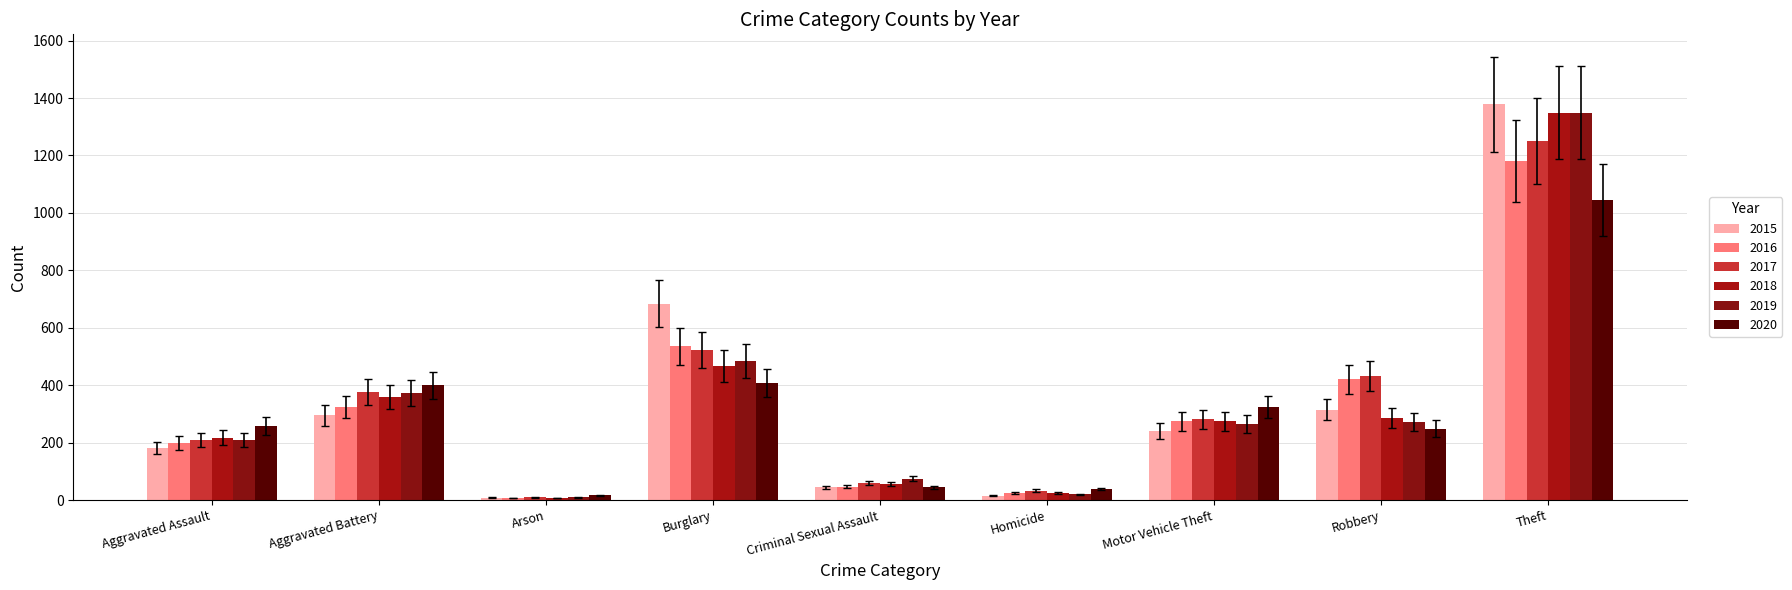

At how many categories does at least one series exceed 1123?

1